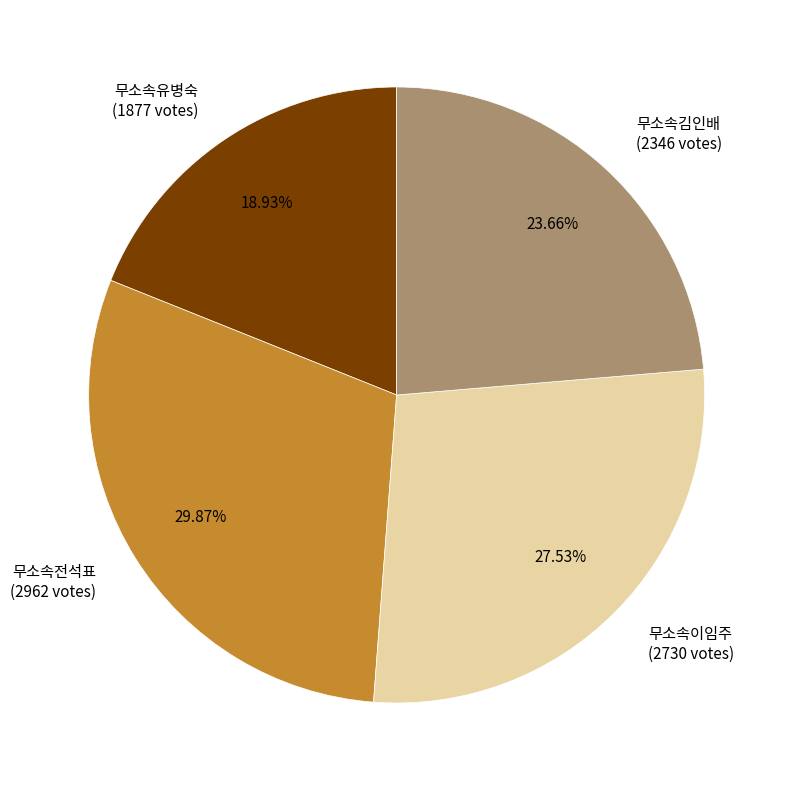

Which slice is the largest?

무소속전석표